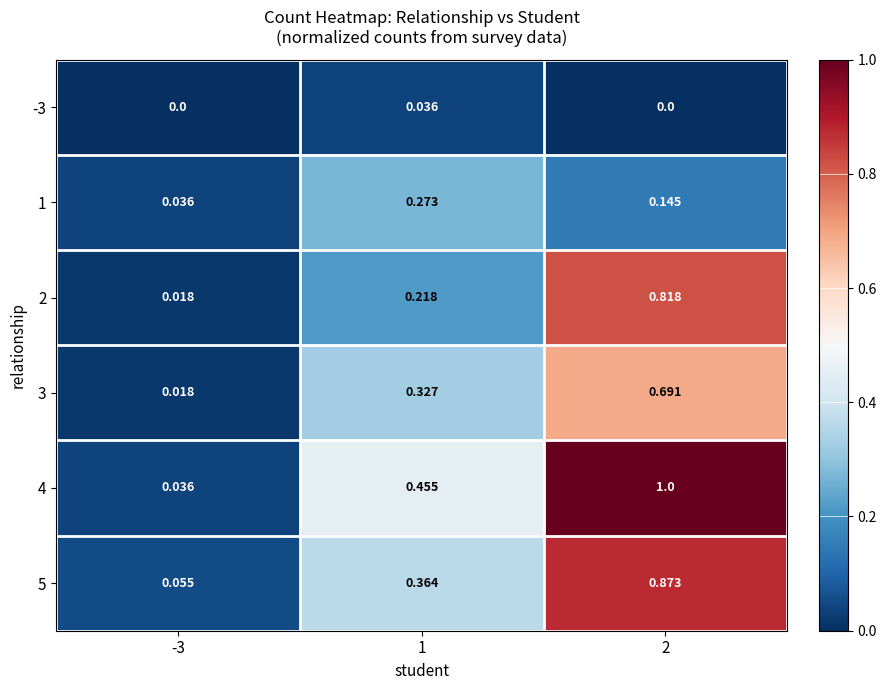

Rank the series at 2 from highest to lowest value.

4, 5, 2, 3, 1, -3